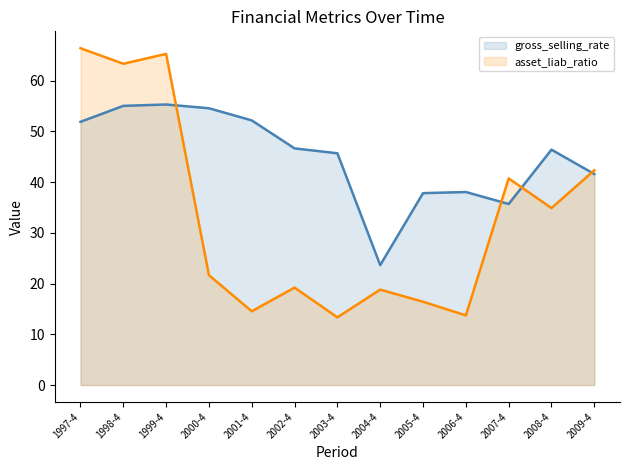

What is the label of the 9th point from the right?

2001-4